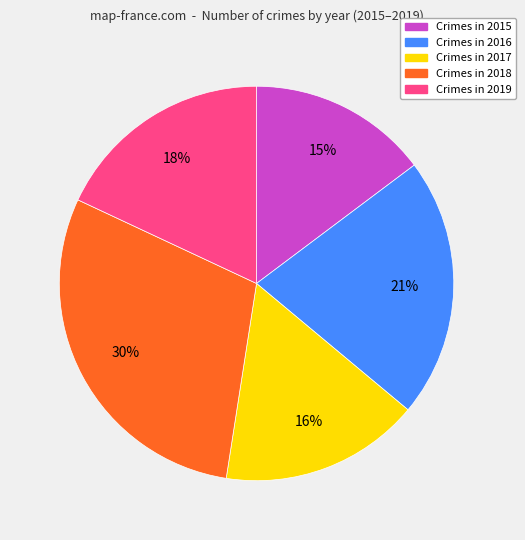

Does any single category account for the majority?

No